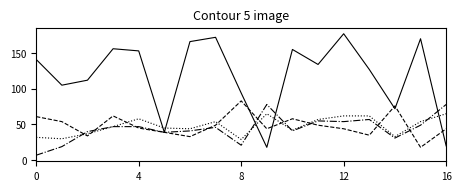

What is the smallest value displayed?

7